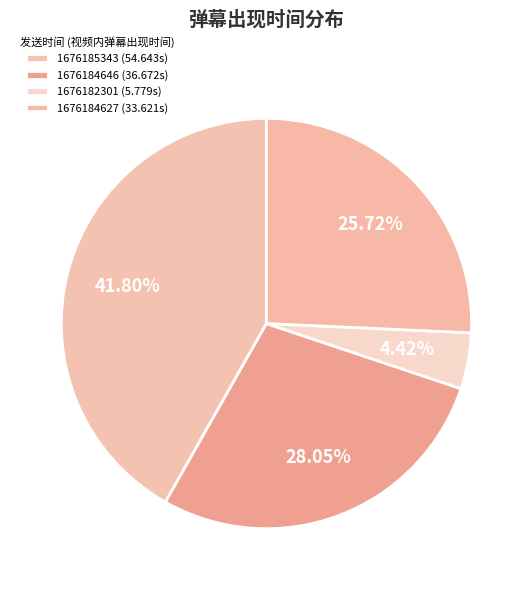

How many slices are in this pie chart?

4